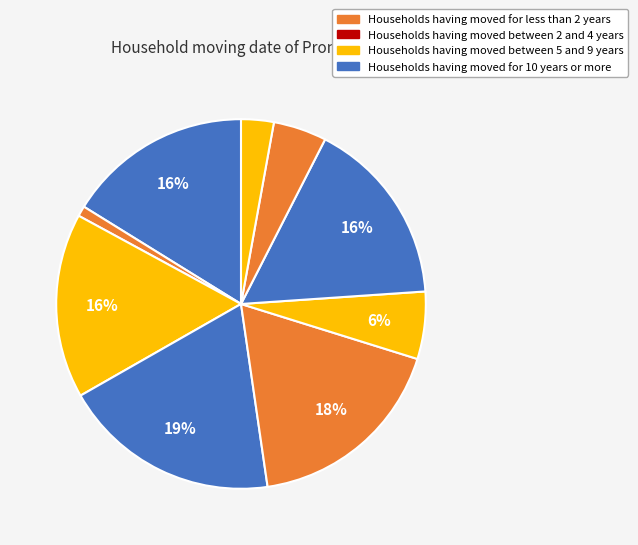

How many segments does this pie chart have?

9